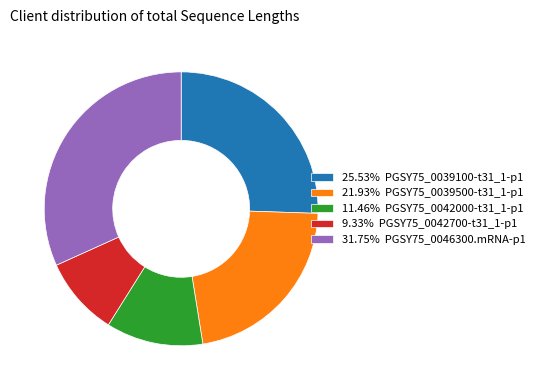

How many slices are in this pie chart?

5